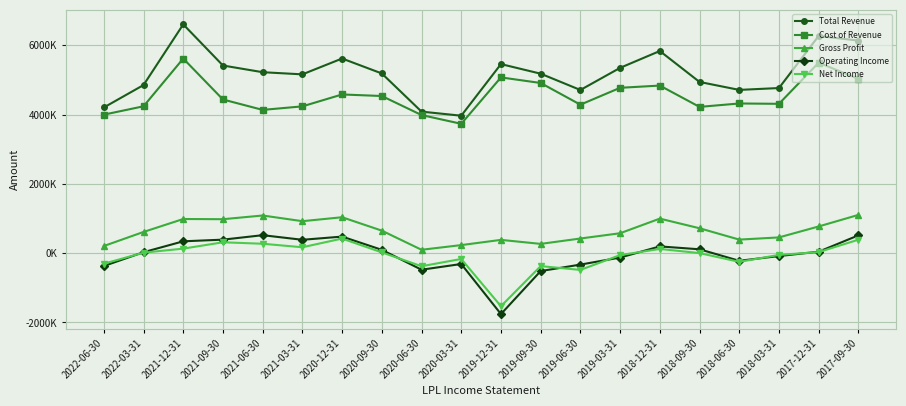

True or false: Net Income and Total Revenue intersect in this chart.

False